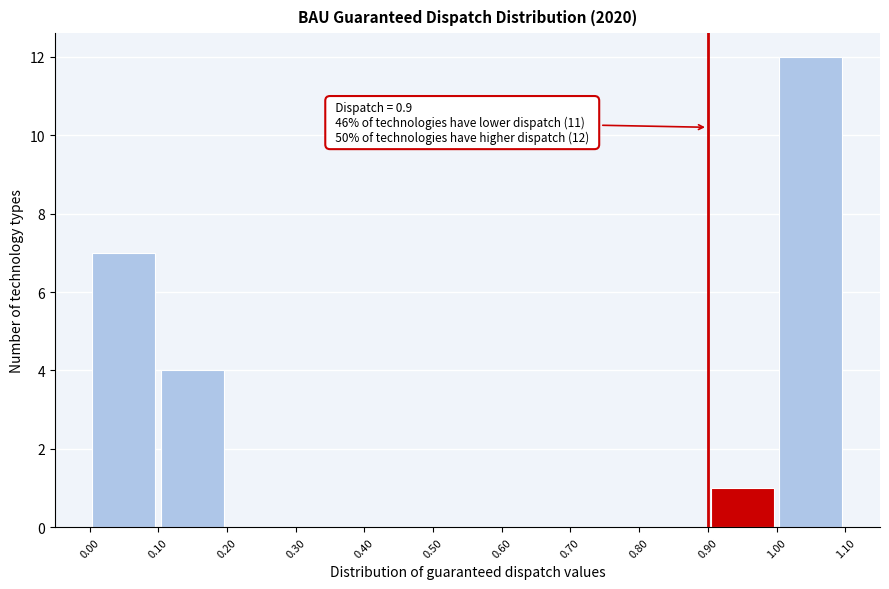

Which range on the x-axis has the tallest bar?

1.00 to 1.10